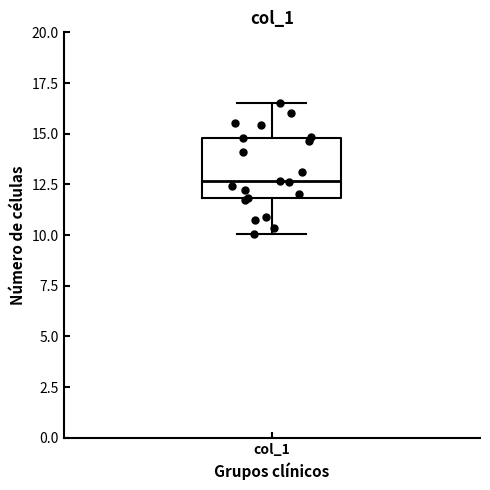

Transcribe this box plot: give where the median line is, the range the box spans, and where the two whiskers end, as read against the y-axis. The values are not printed on the chart, so give them approximately, as read against the axis.

median 12.5, box 12.0 to 15.0, whiskers 10.0 to 16.5